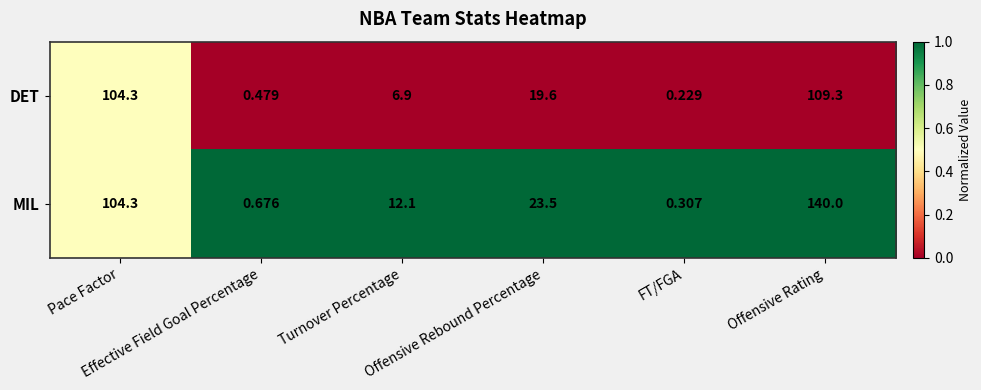

Which series has the widest spread of values?

MIL